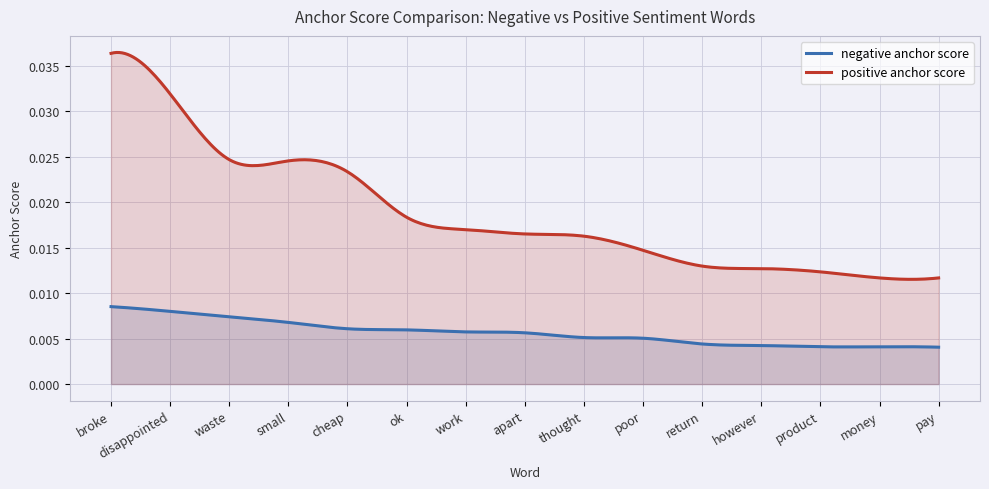

At how many categories does at least one series exceed 0?

300